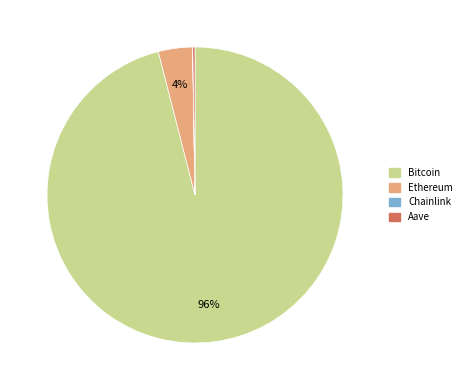

To the nearest percent, what portion does Ethereum represent?

4%